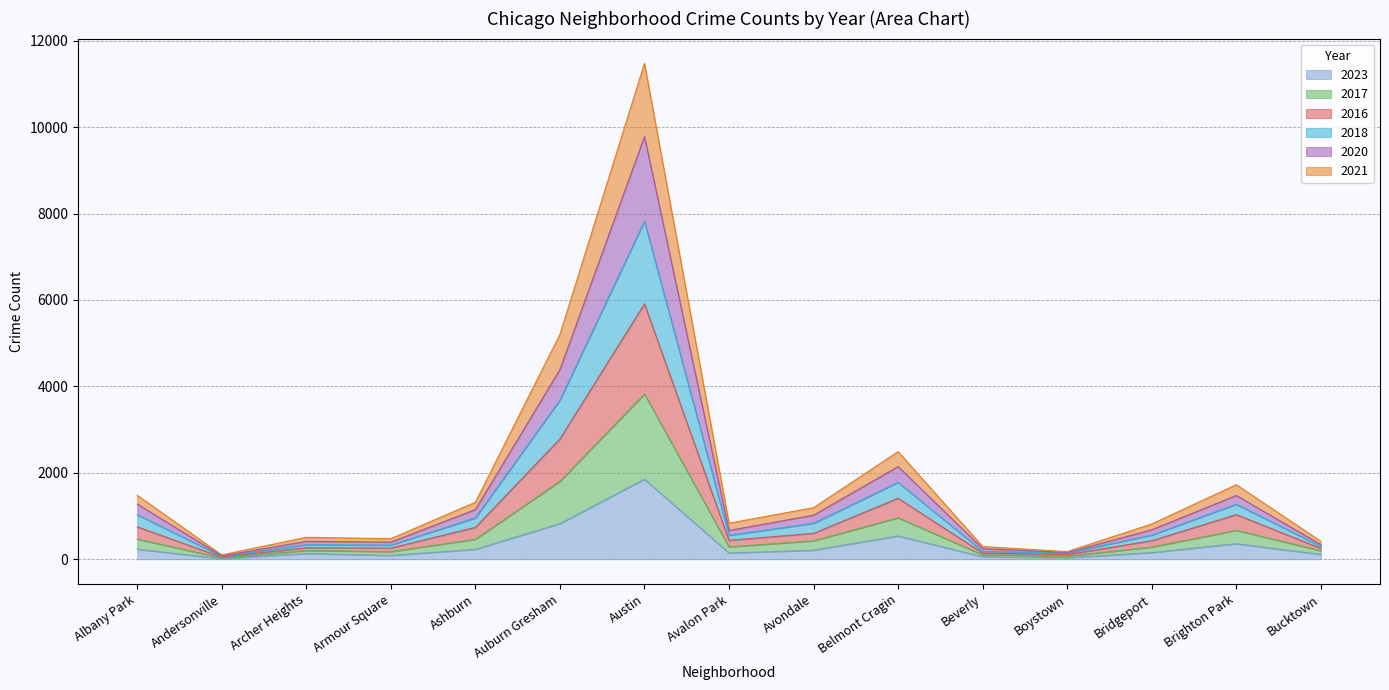

What position from the right is Avondale?

7